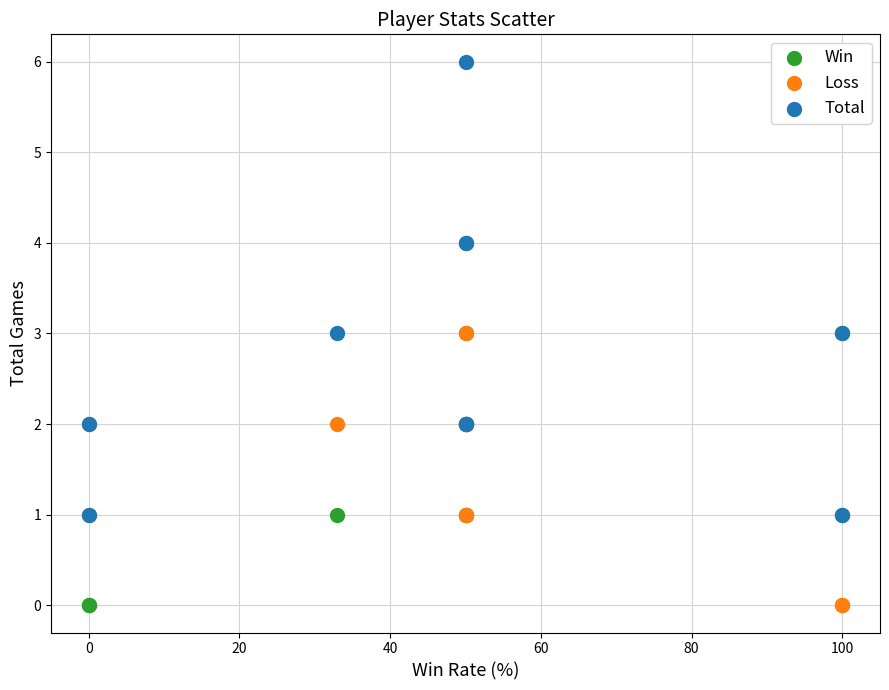

Which series reaches the maximum Y coordinate?

Total